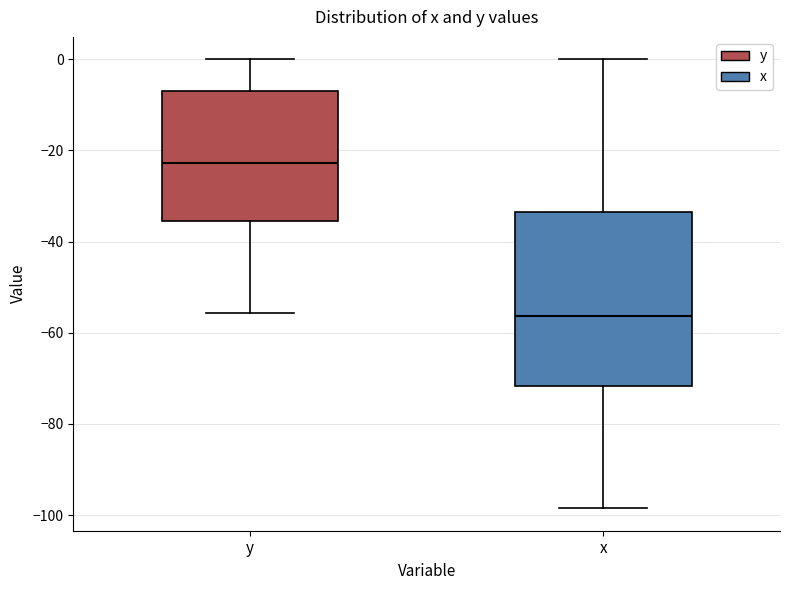

Where does the median line of the box for y sit on the y-axis? The values are not printed on the chart, so give them approximately, as read against the axis.

-22